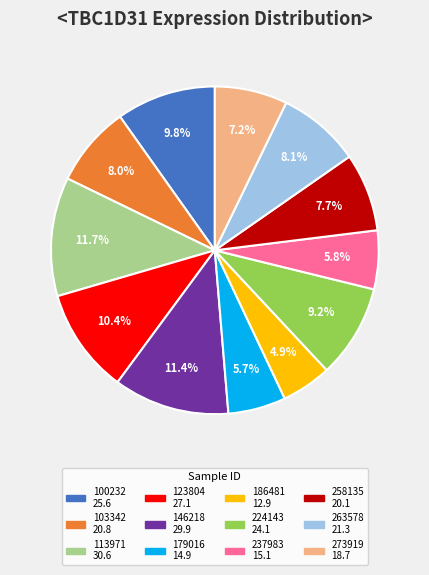

Which has a higher value, 123804 or 237983?

123804